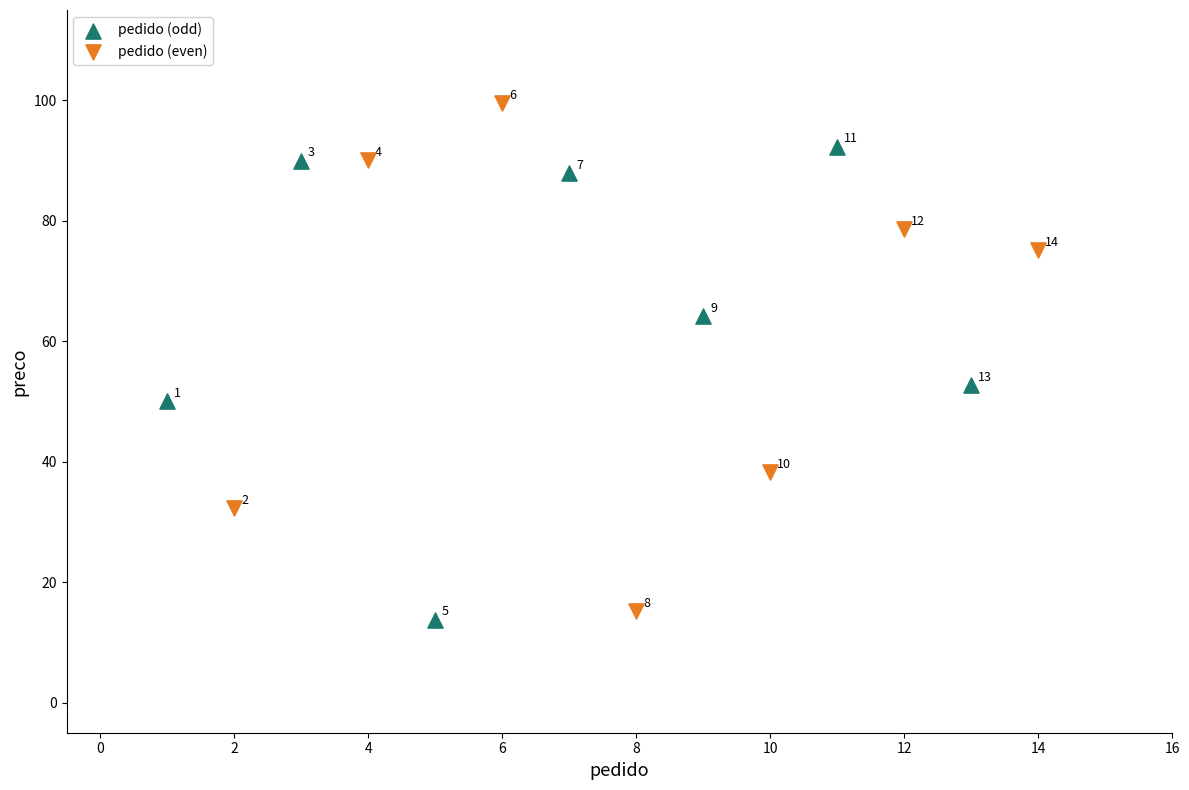

Which series has the widest spread of Y values?

pedido (even)